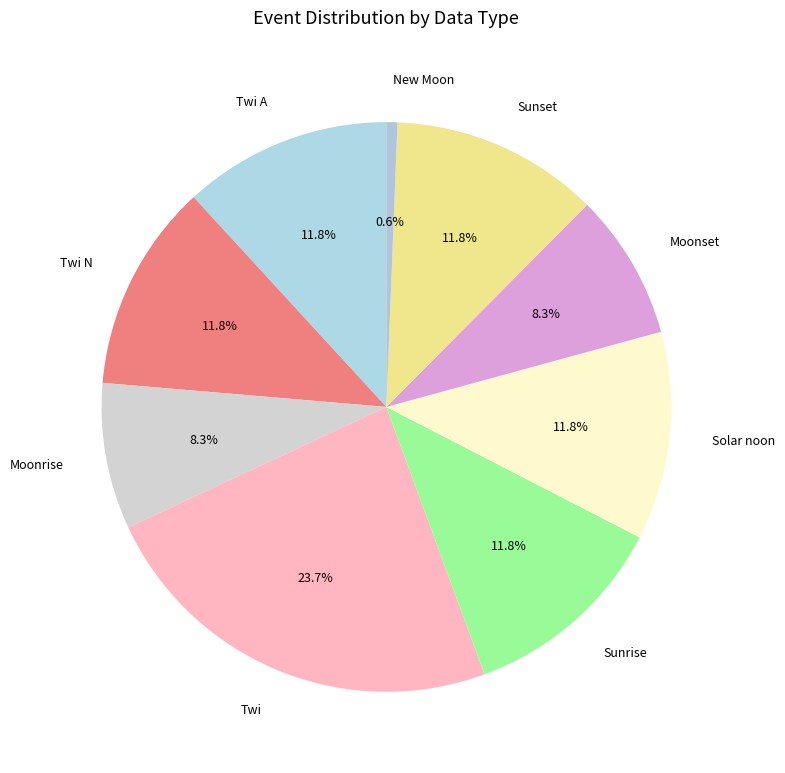

What portion of the pie excludes Twi A?

88.2%